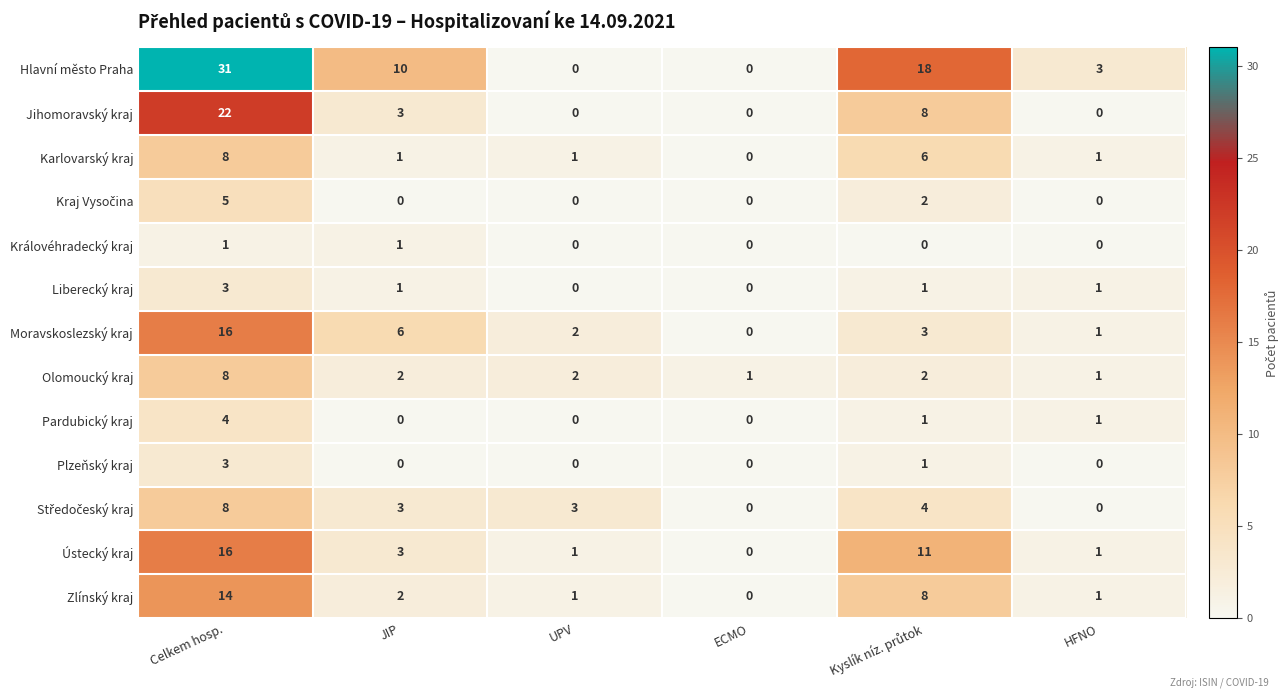

At how many categories does at least one series exceed 4?

3